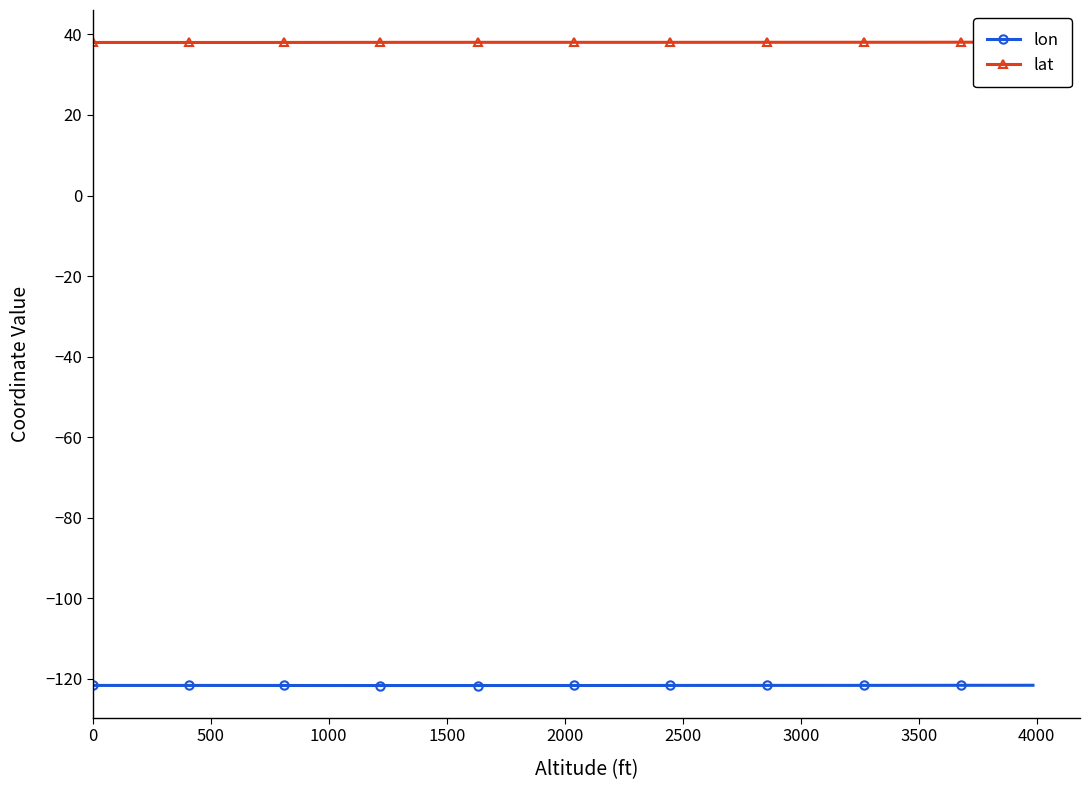

Which series has the largest total across all categories?

lat